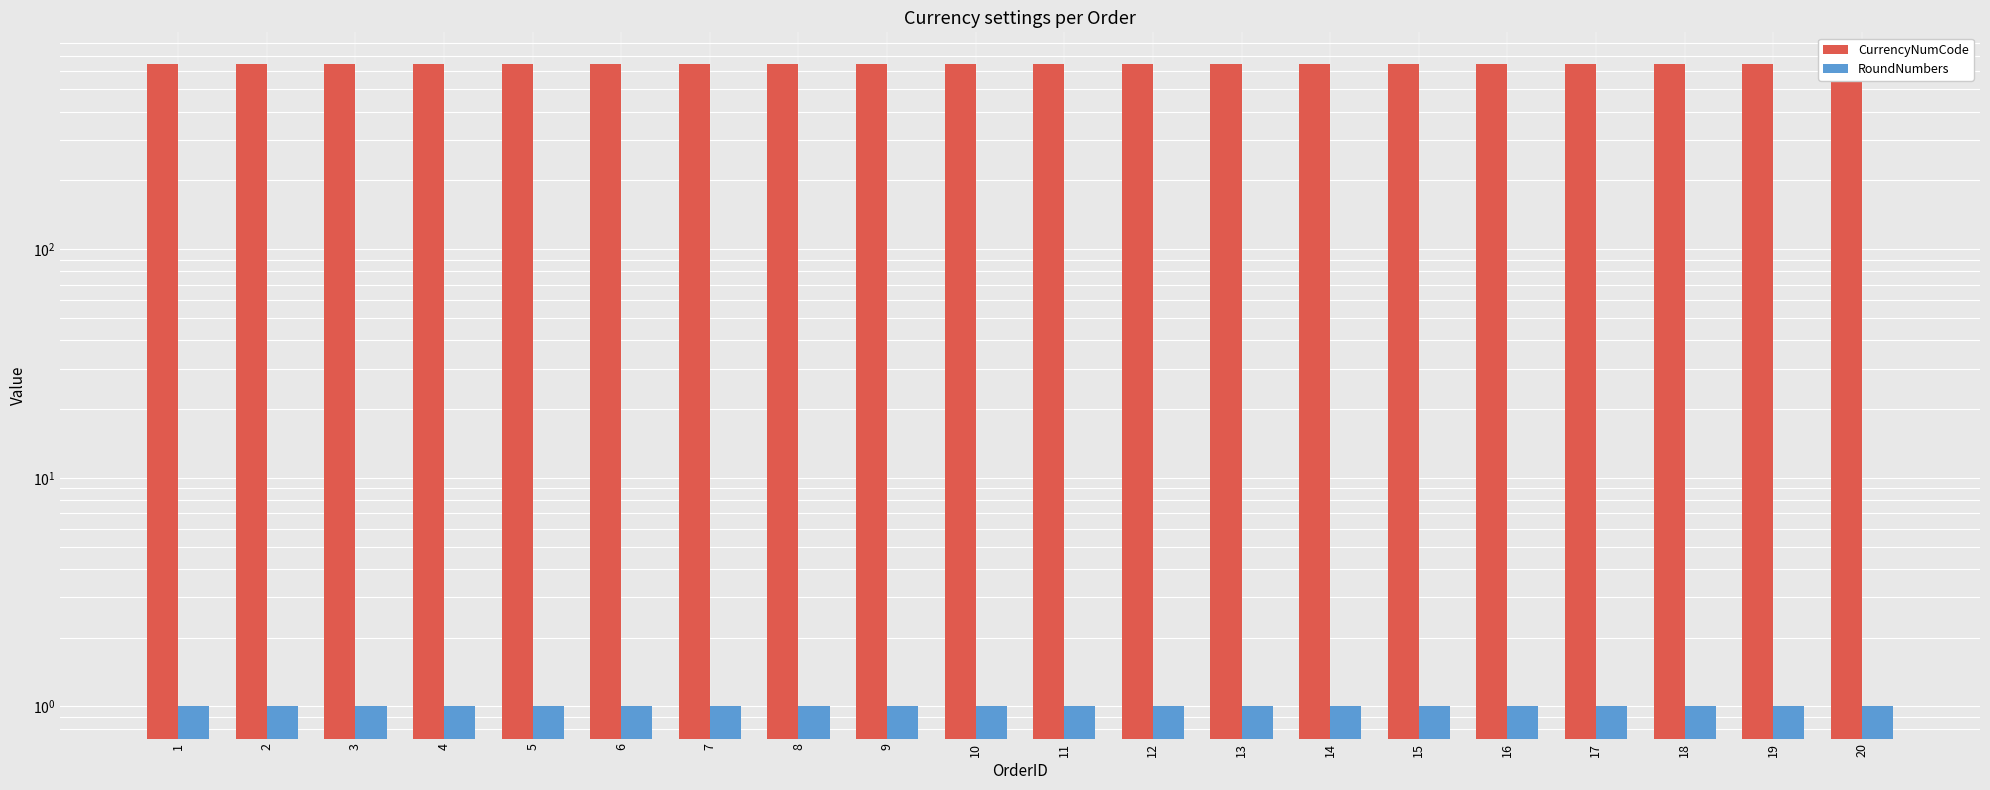

Rank the categories by RoundNumbers value from lowest to highest.

1, 2, 3, 4, 5, 6, 7, 8, 9, 10, 11, 12, 13, 14, 15, 16, 17, 18, 19, 20